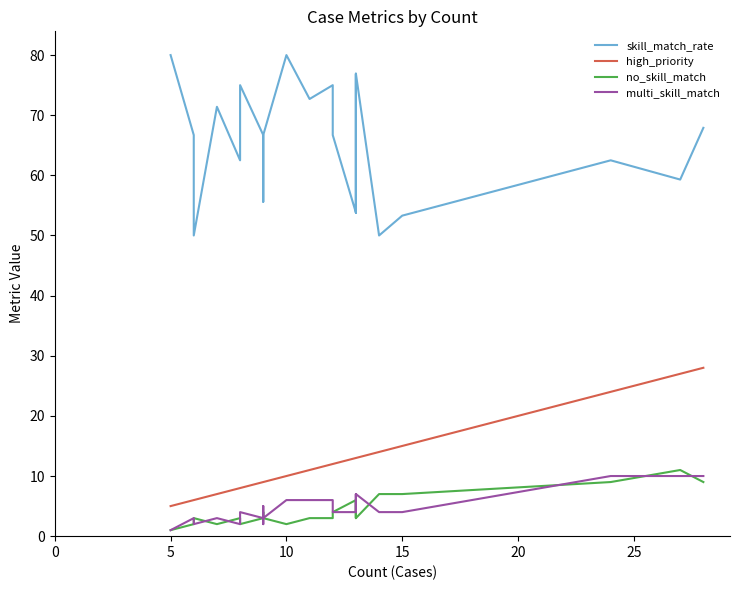

Rank the series at 31 from lowest to highest value.

no_skill_match, multi_skill_match, high_priority, skill_match_rate